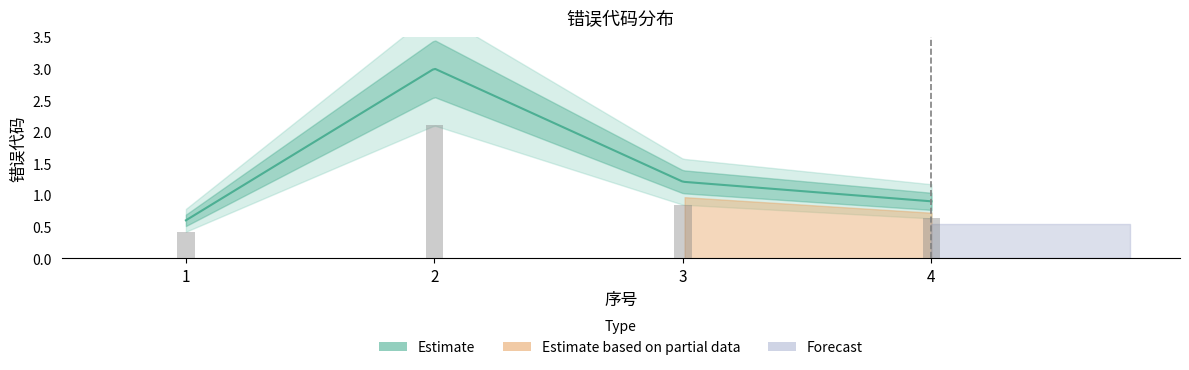

Which label corresponds to the smallest value in the chart?

1